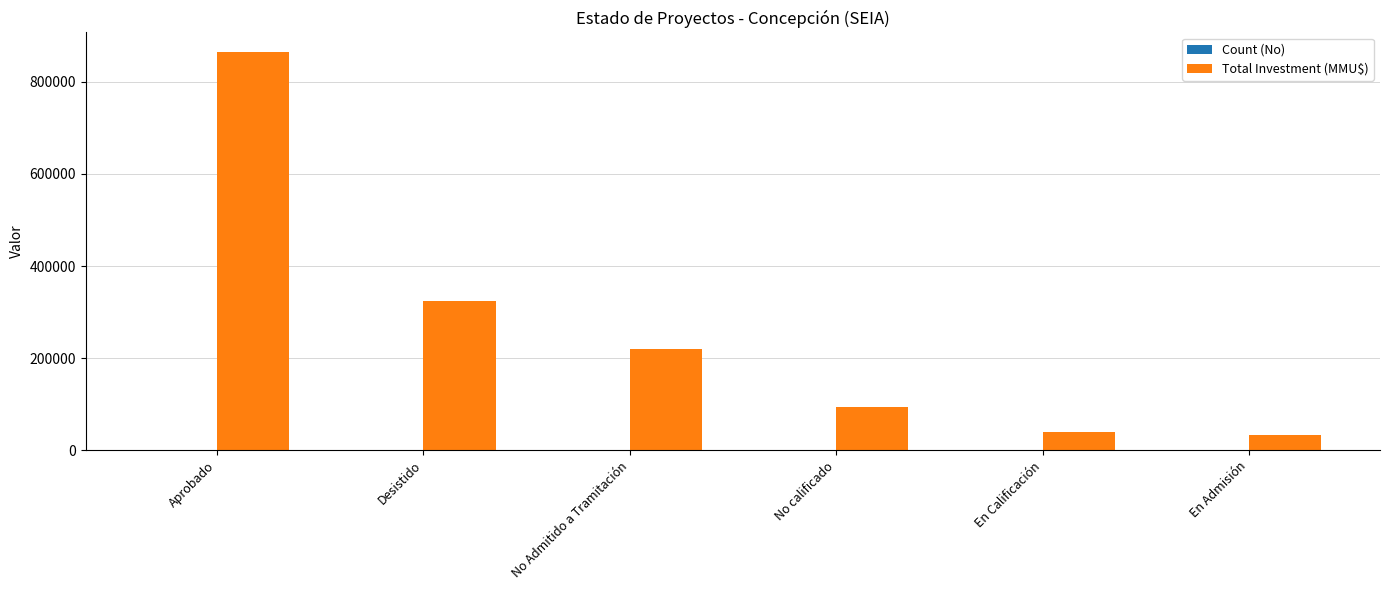

Which series changed the most between Desistido and No calificado?

Total Investment (MMU$)